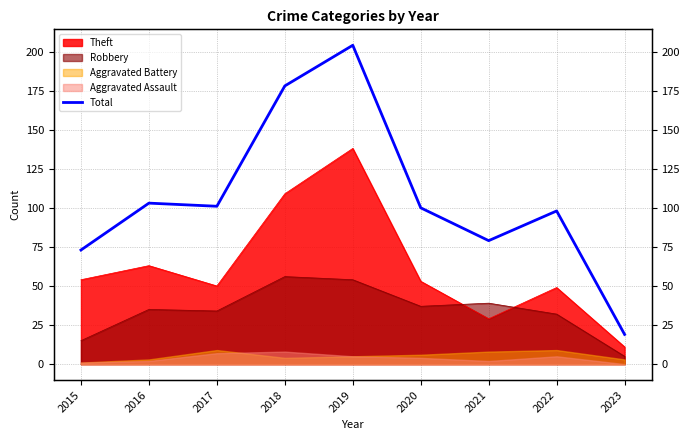

What is the ratio of the value at 2023 to the value at 2022?

0.2